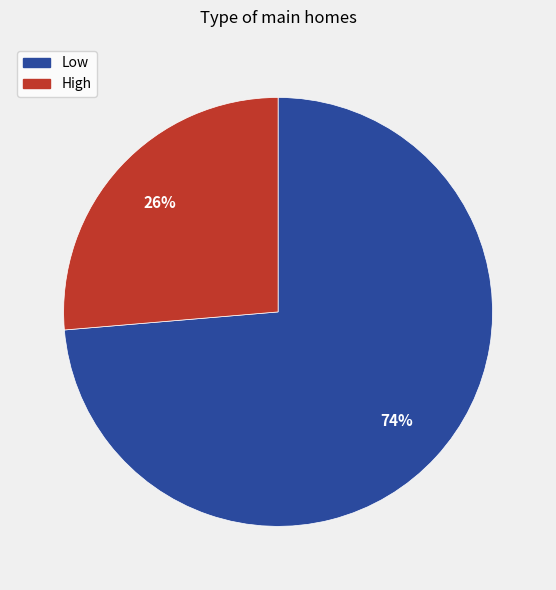

True or false: Low accounts for 87% of the total.

False